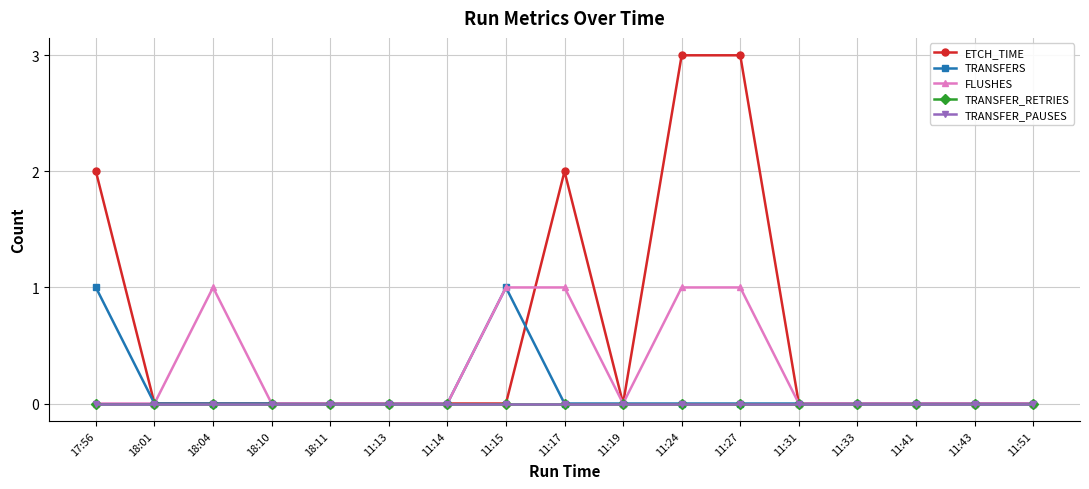

What is the label of the 8th point from the left?

11:15